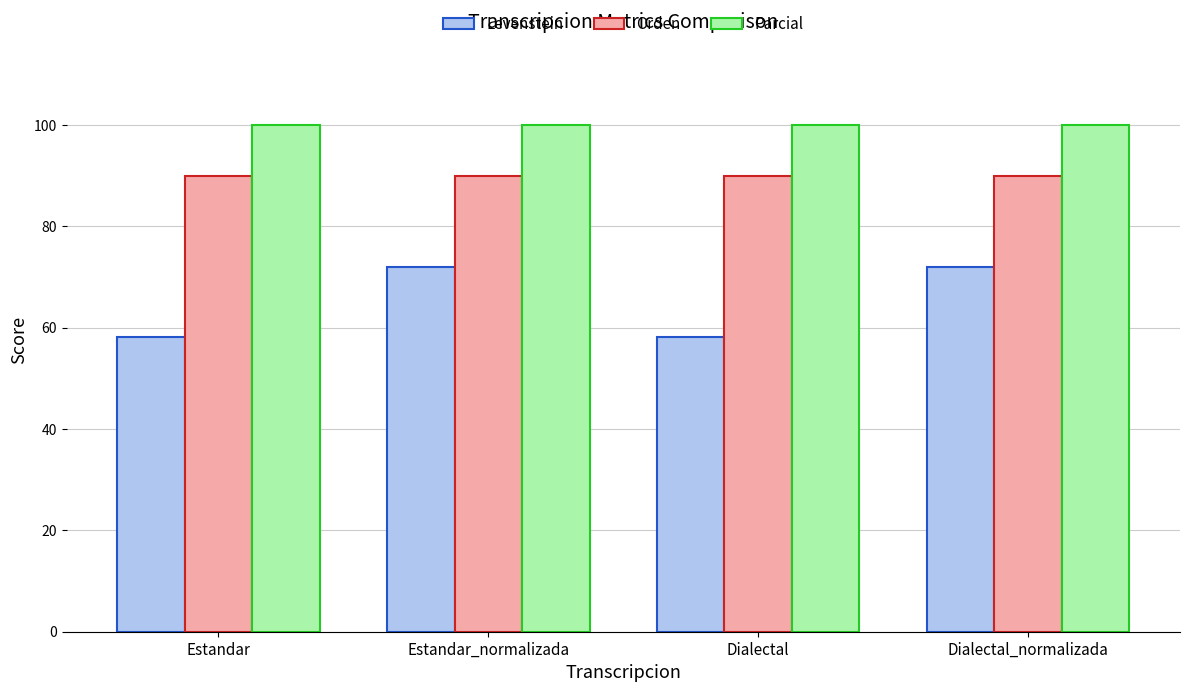

How many bars are there in total?

12